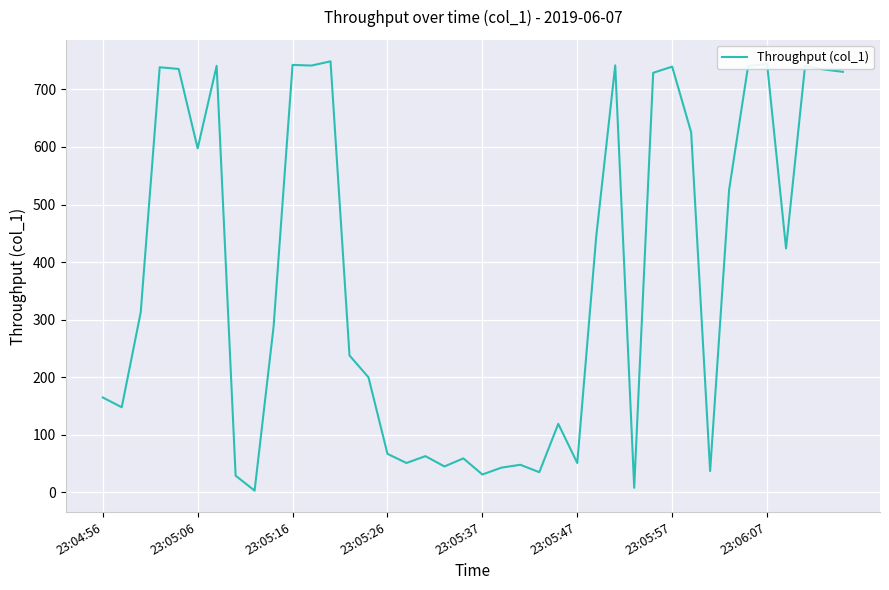

Count the number of categories in the chart.

40